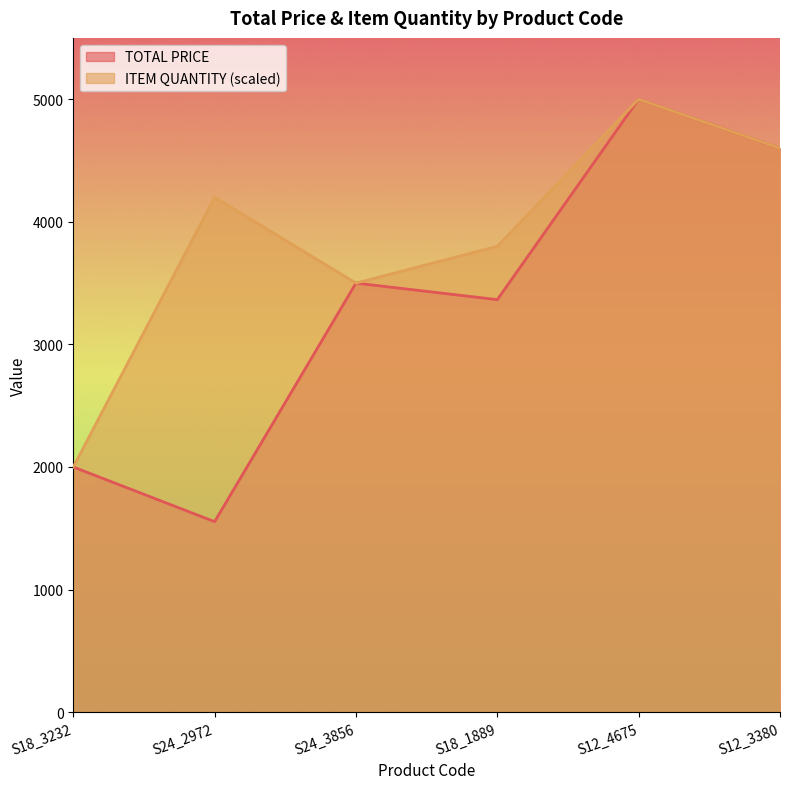

True or false: ITEM QUANTITY has a value of 2518.9 at S24_2972.

False